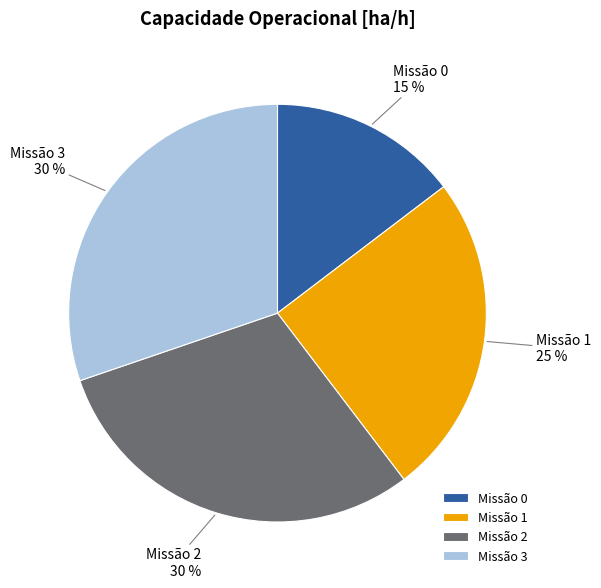

What percentage is the Missão 0 slice, to the nearest percent?

15%